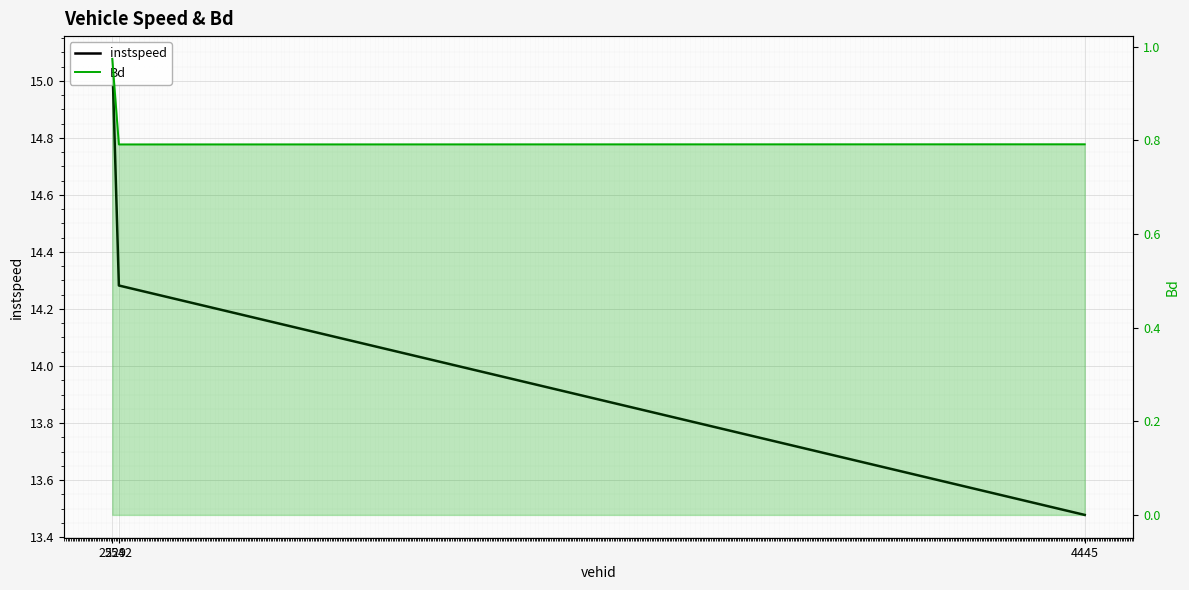

Reading left to right, extract all data points from this chart.

instspeed: 15.1	14.3	13.5
Bd: 1.0	0.8	0.8